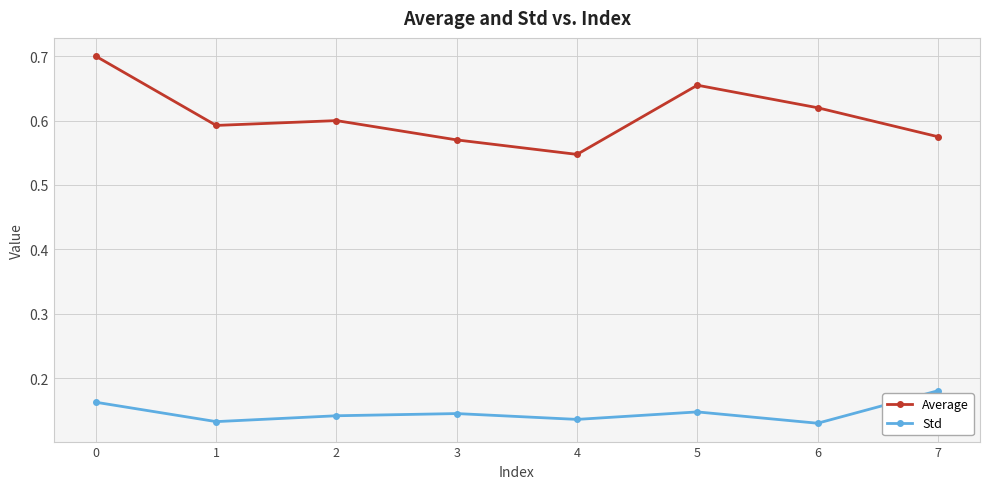

Rank the series by their maximum value, from lowest to highest.

Std, Average